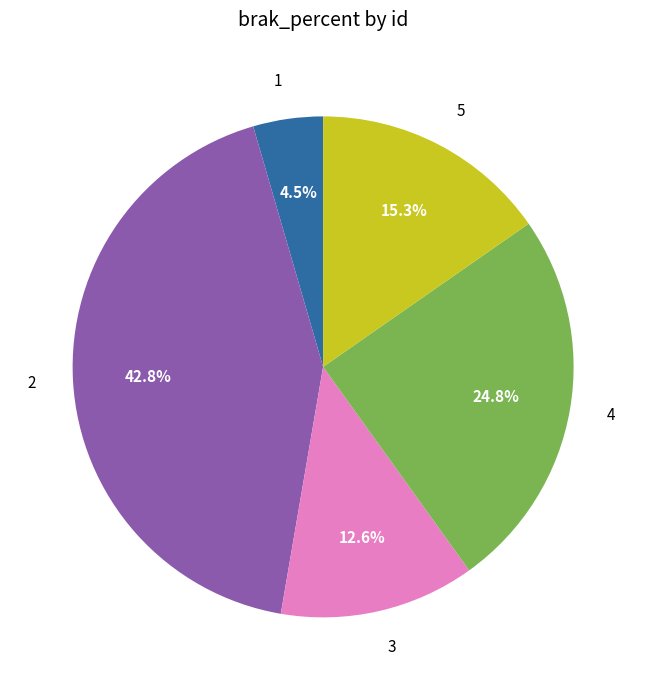

Count the number of slices in the pie.

5